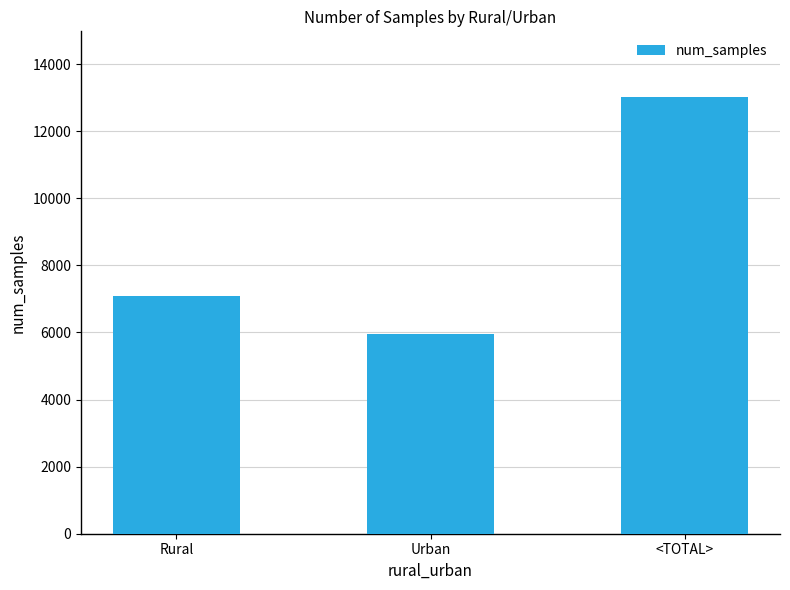

What is the change in value from Urban to <TOTAL>?

+7074